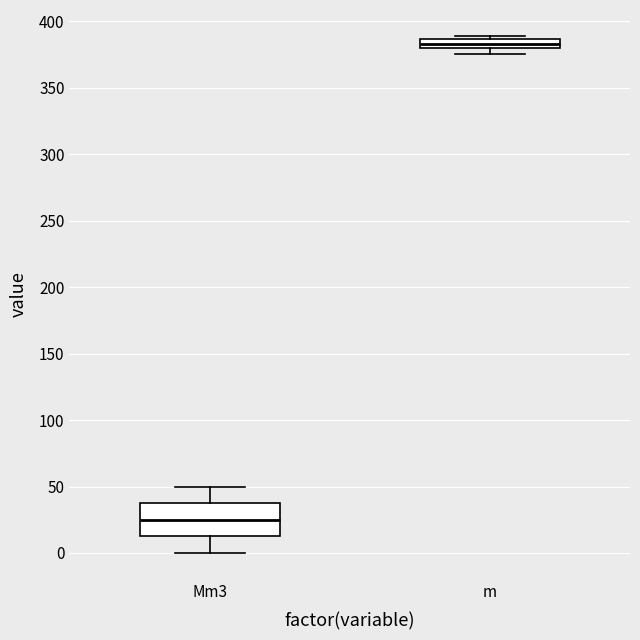

Which box has the highest median line?

m